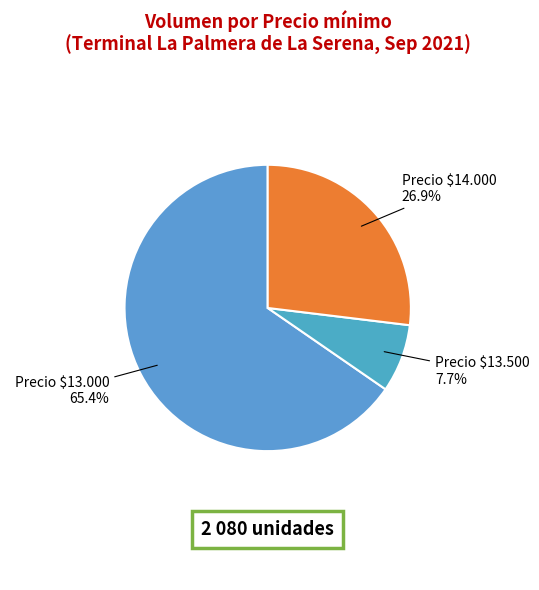

How many slices are in this pie chart?

3